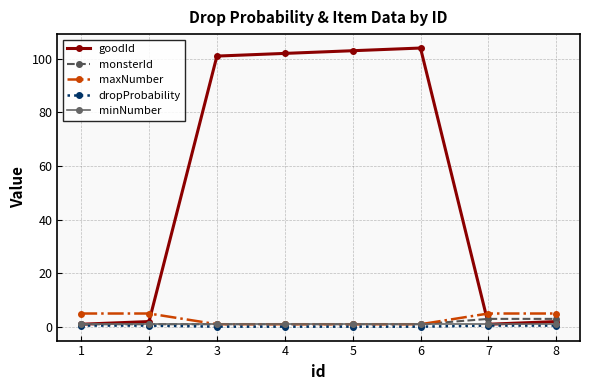

What is the difference between the highest and lowest values at 7?

4.5